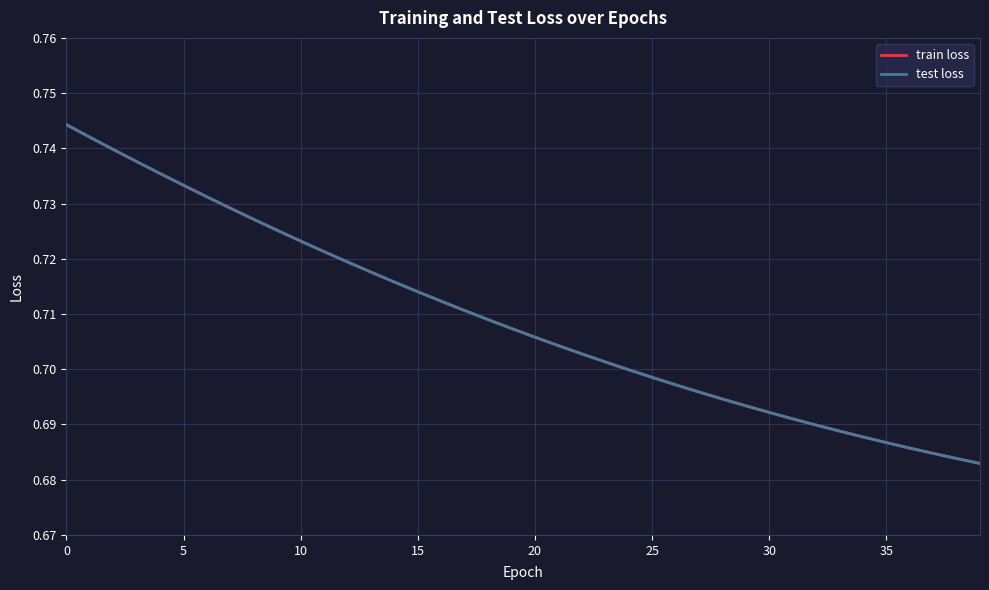

What is the highest value of the test loss series?

0.7